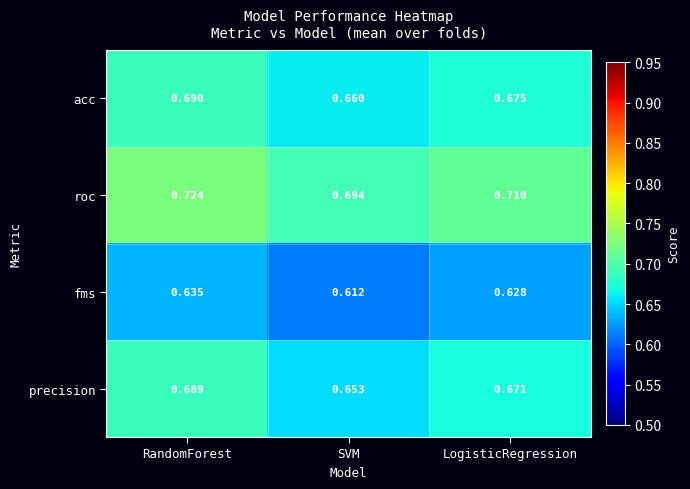

How many data points does each series have?

3